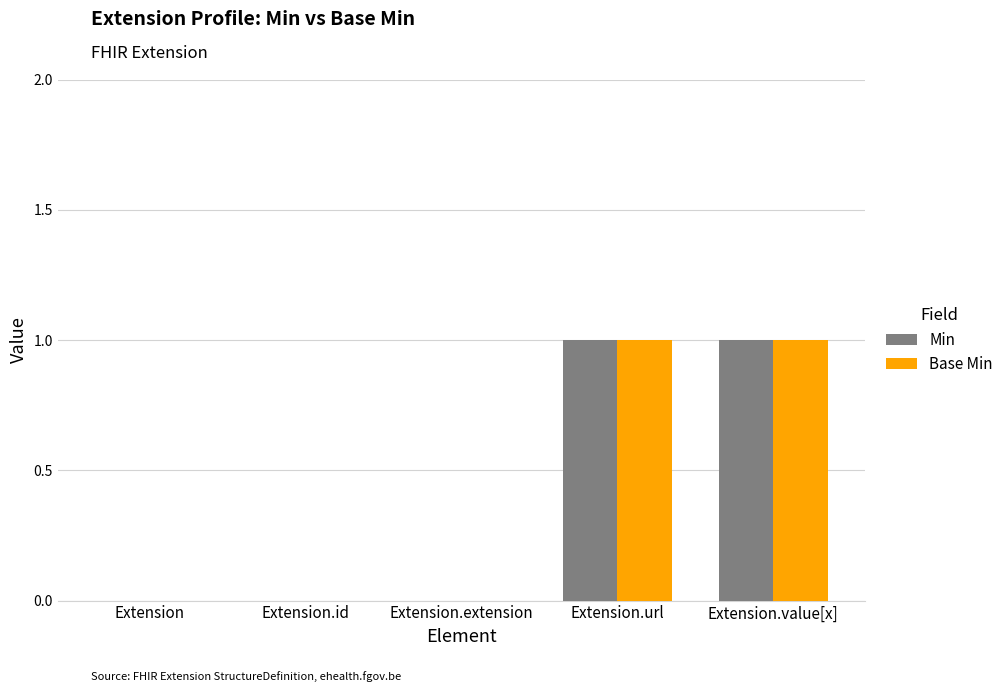

The value of Base Min at Extension.id is -1. True or false?

False